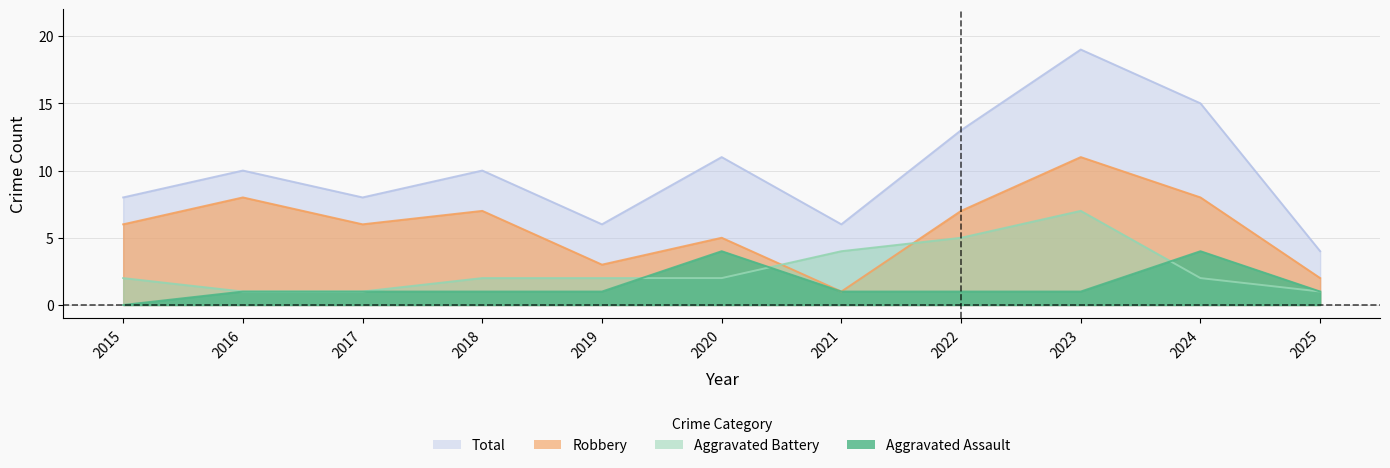

What is the minimum value for Aggravated Battery?

1